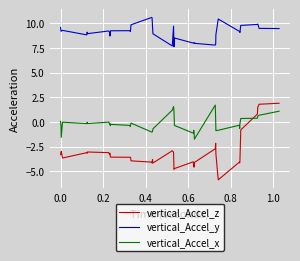

Does the chart display data point markers on the line(s)?

No